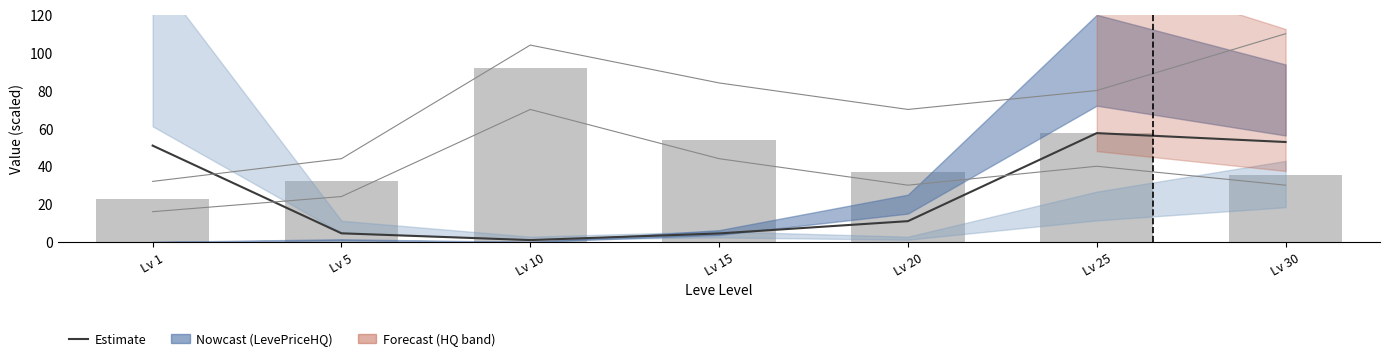

Rank the categories by Leve Gil (scaled) value from lowest to highest.

Lv 1, Lv 5, Lv 30, Lv 20, Lv 15, Lv 25, Lv 10